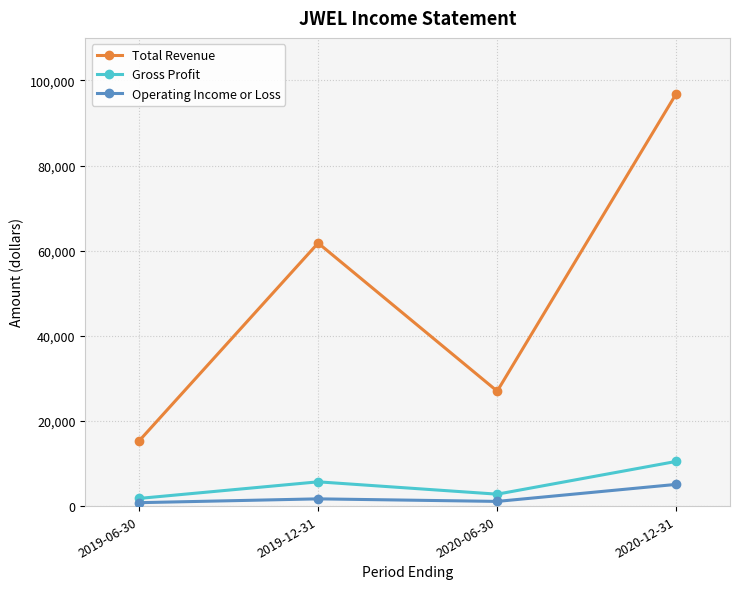

What is the total value across all series at 2019-12-31?

69200